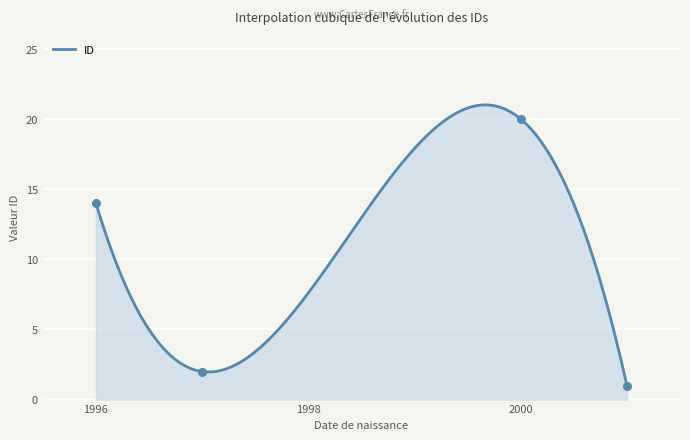

Which has a higher value, 10.05.2001 or 17.04.1997?

17.04.1997